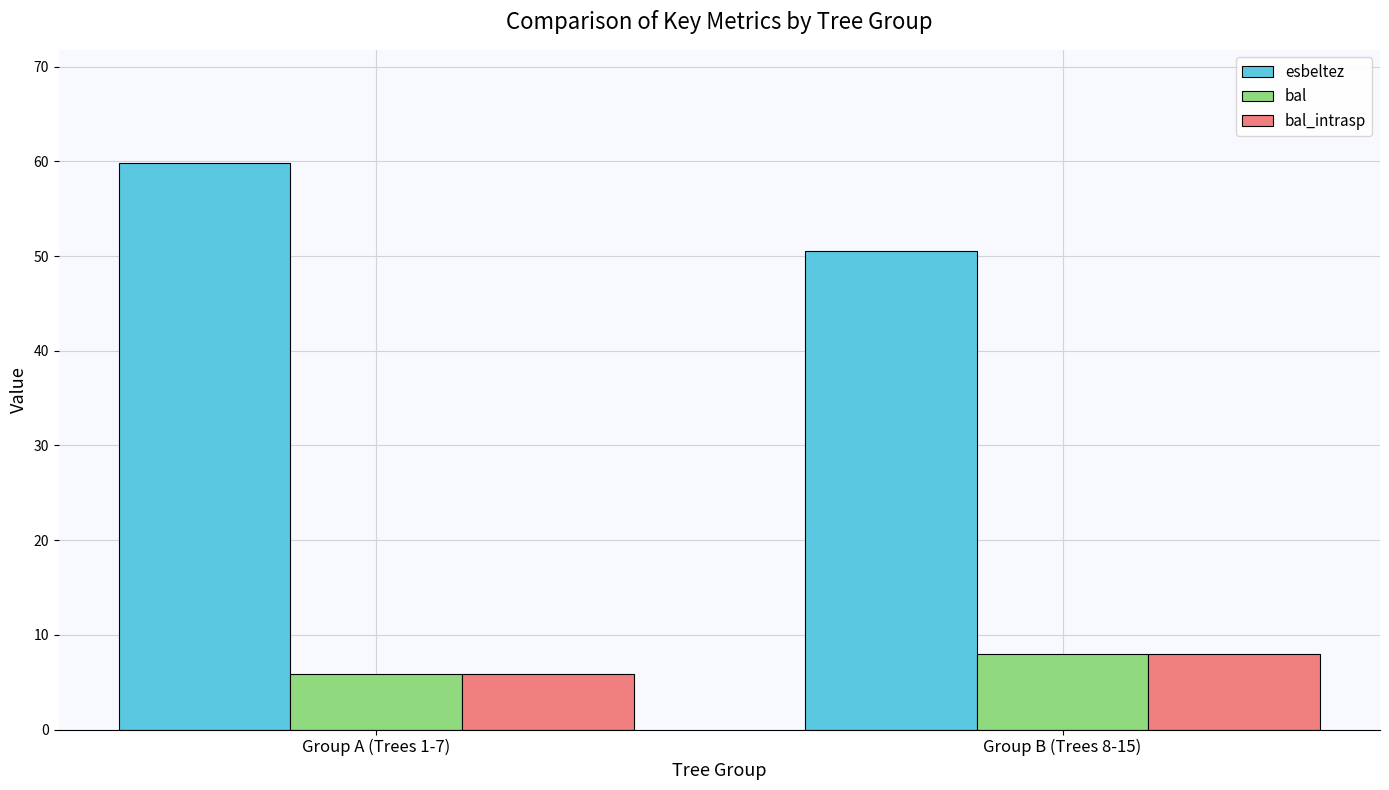

What is the maximum value shown in the chart?

59.8